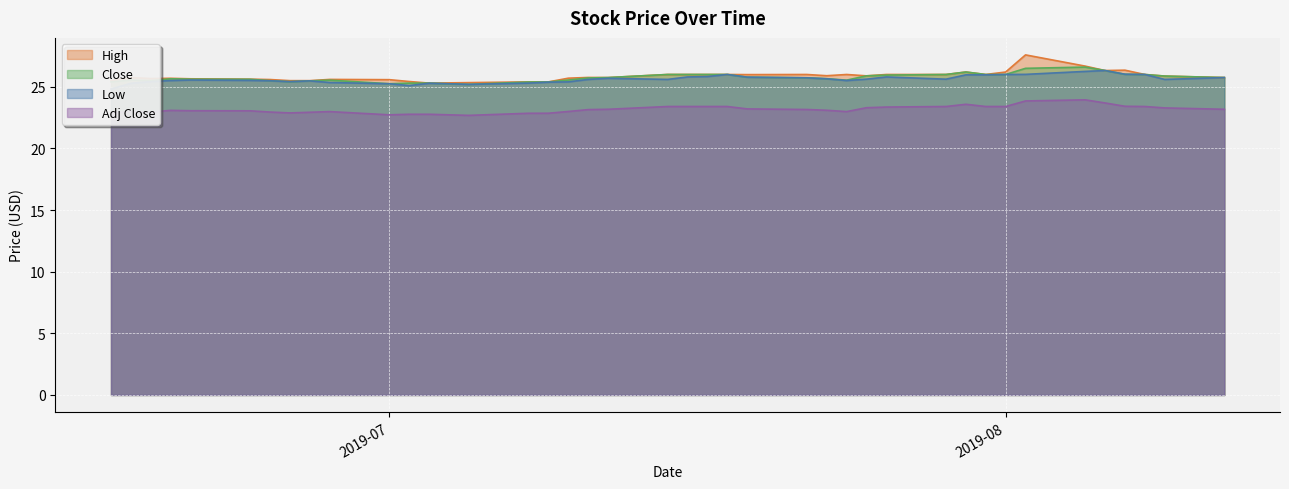

What is the minimum value for Close?

25.2